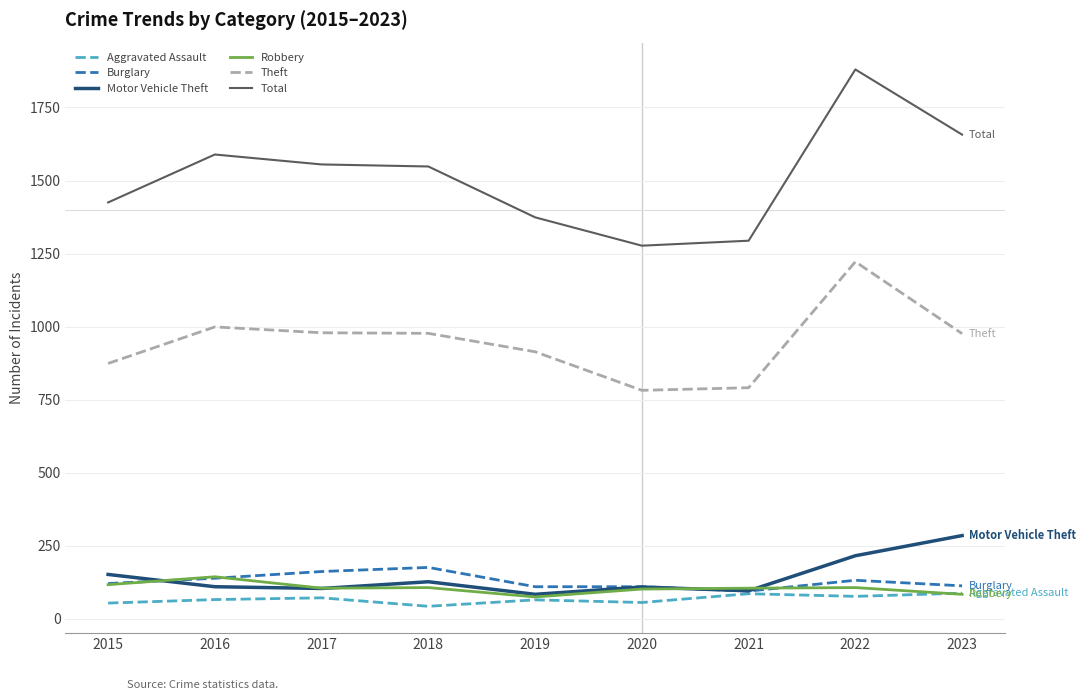

What are all the series names shown in the legend?

Aggravated Assault, Burglary, Motor Vehicle Theft, Robbery, Theft, Total